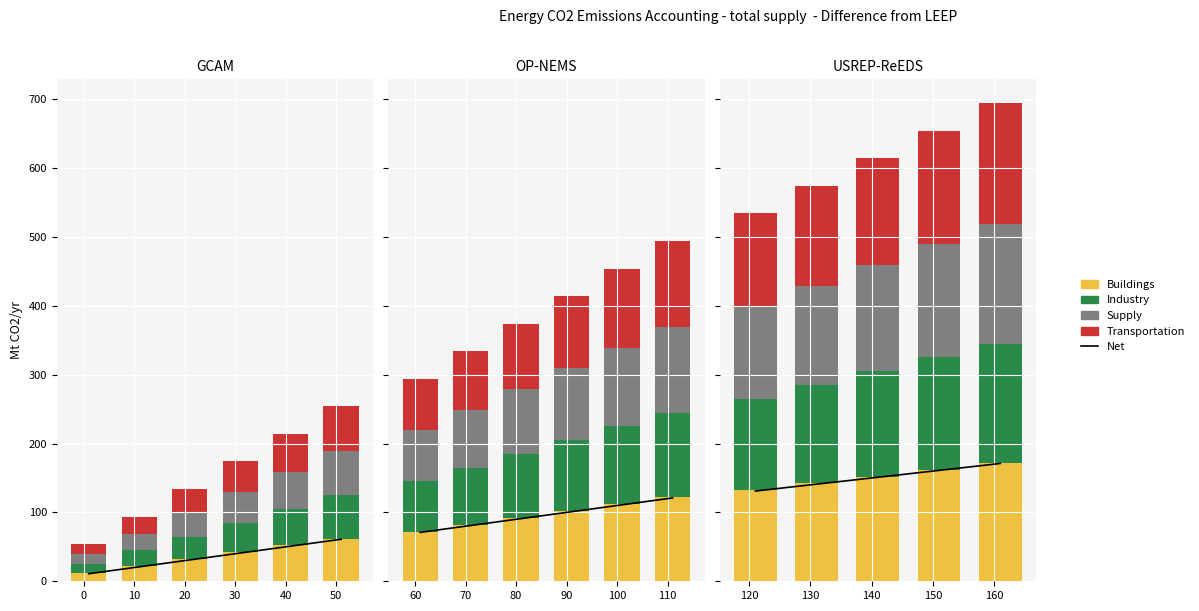

Count the Supply values in the range 24 to 54.

4